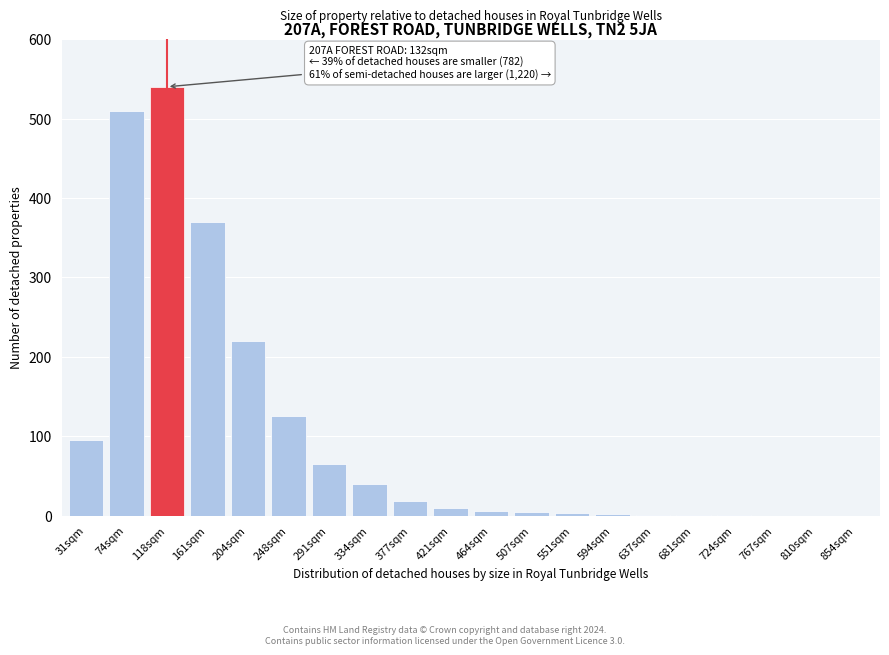

At which label is the value closest to 270?

204sqm